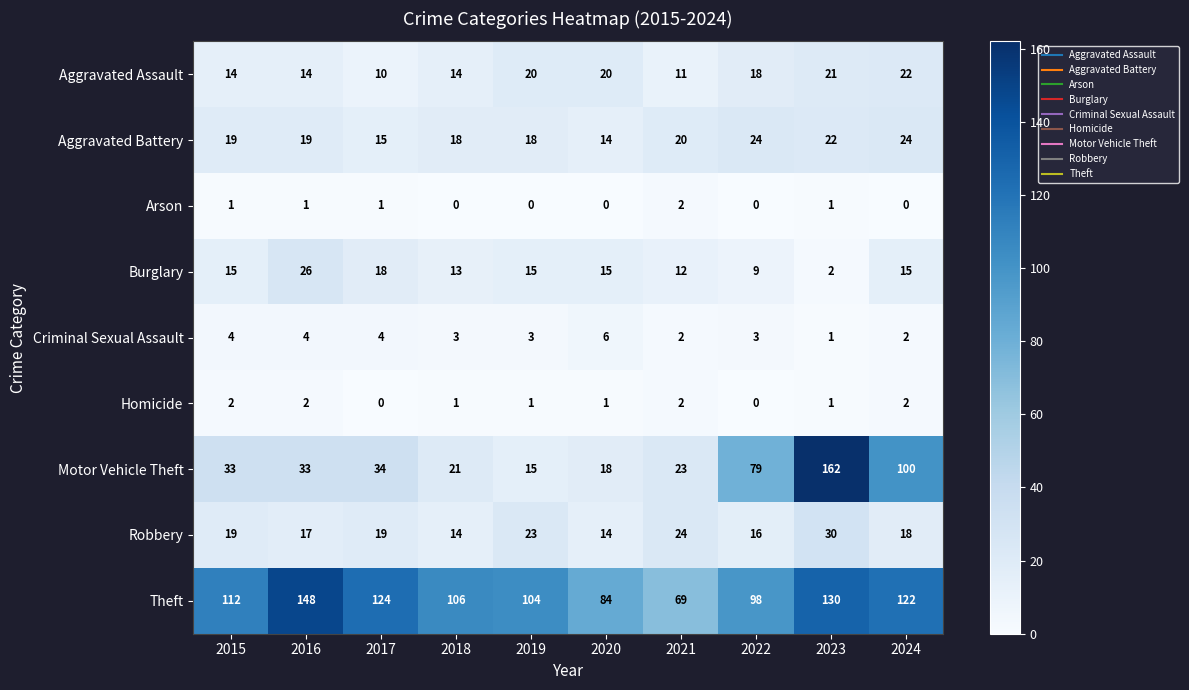

What is the approximate value of Burglary at 2021?

12